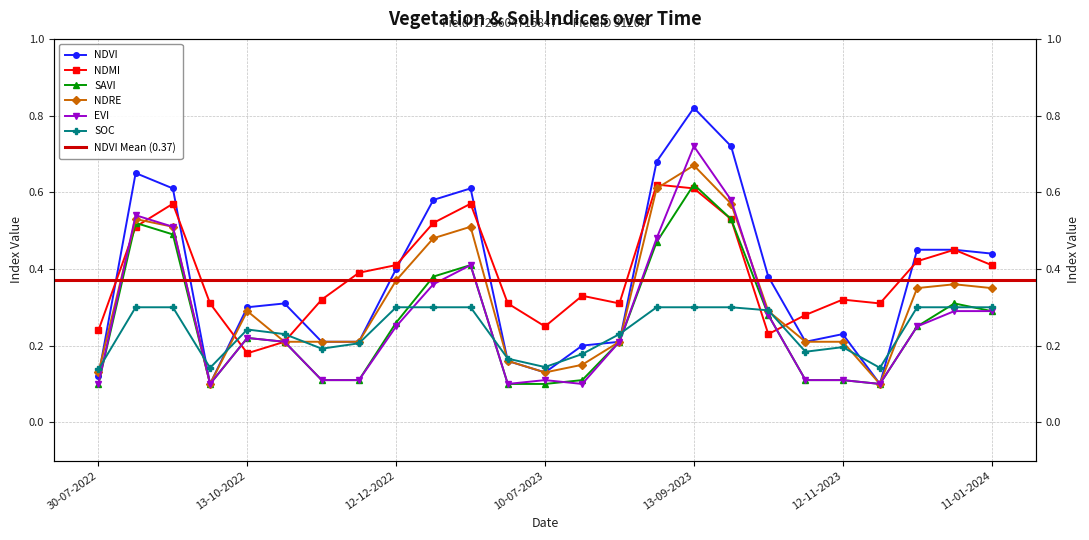

True or false: evi and ndvi intersect in this chart.

False